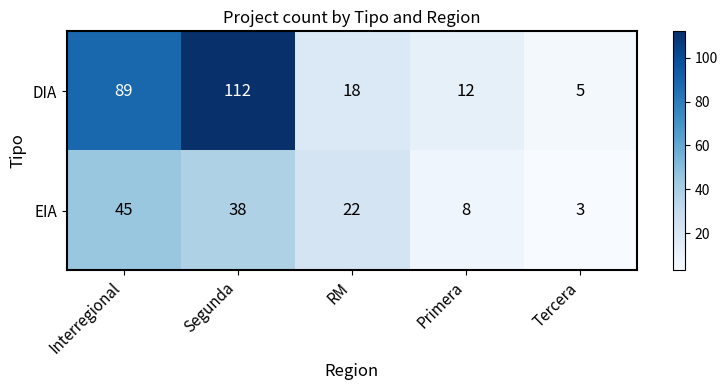

At which category is the sum across all series the highest?

Segunda